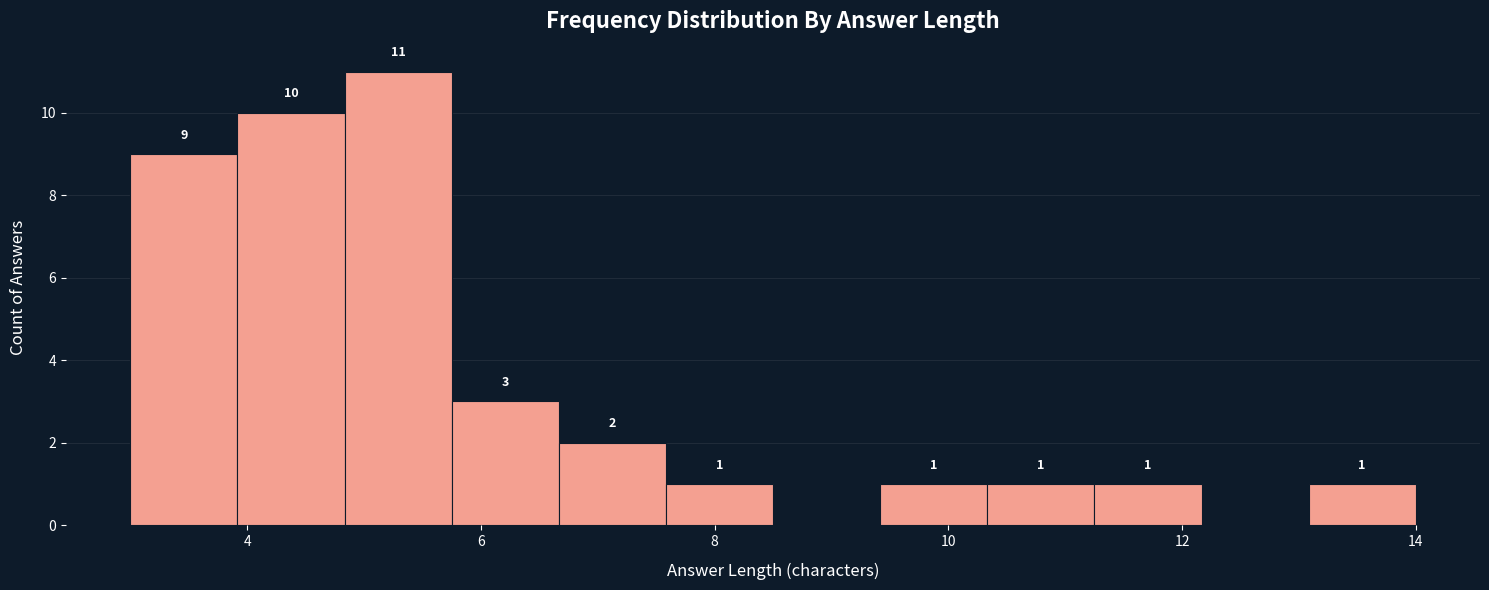

Which range on the x-axis has the tallest bar?

4.8 to 5.8